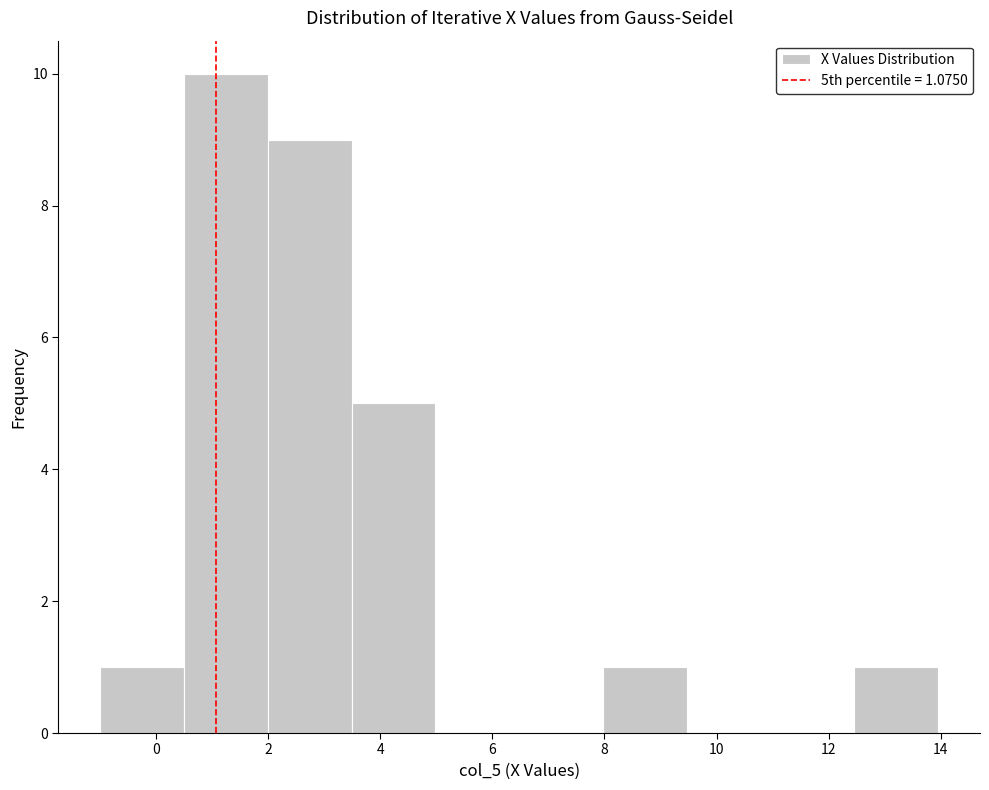

Reading left to right, transcribe this chart: for each bar, give the range it covers on the x-axis and its height. Neither the bar edges nor the heights are printed on the chart, so give them approximately, as read against the axes.

-1.0 to 0.6: 1
0.6 to 2.0: 10
2.0 to 3.4: 9
3.4 to 5.0: 5
5.0 to 6.4: 0
6.4 to 8.0: 0
8.0 to 9.4: 1
9.4 to 11.0: 0
11.0 to 12.4: 0
12.4 to 14.0: 1